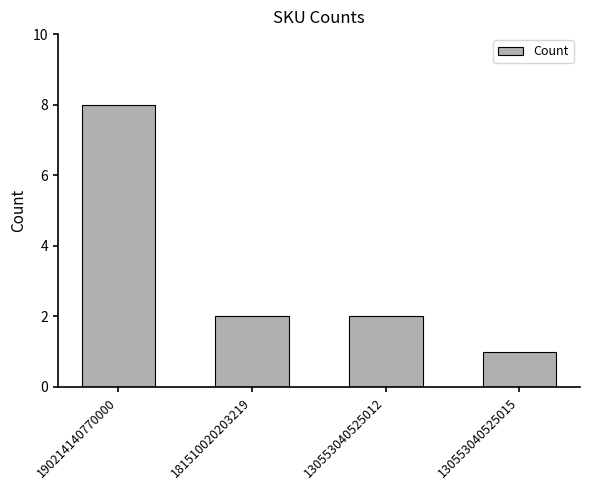

What position from the left is 130553040525012?

3